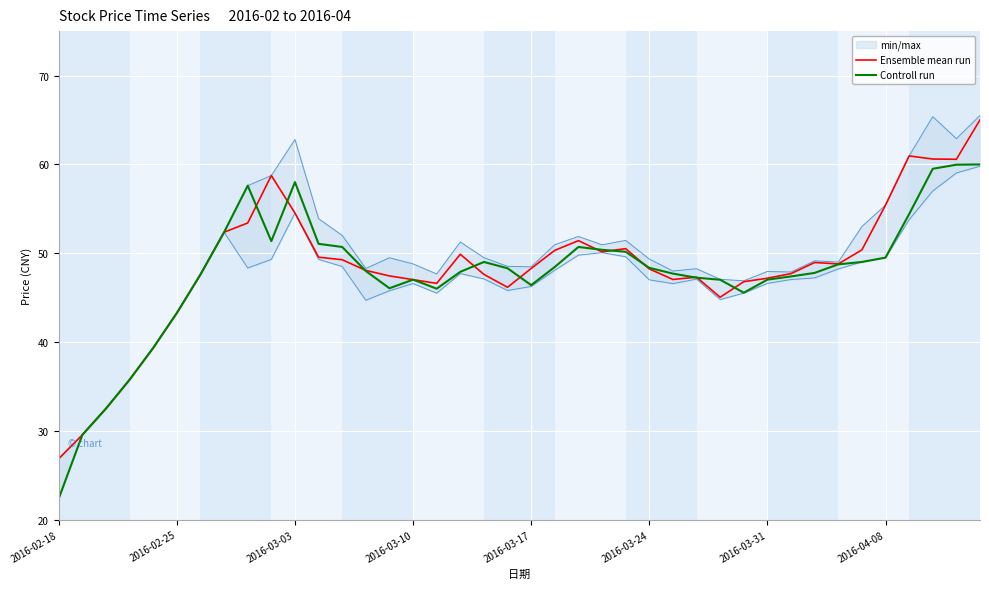

What is the difference between the second highest and minimum values in the Controll run series?

37.6